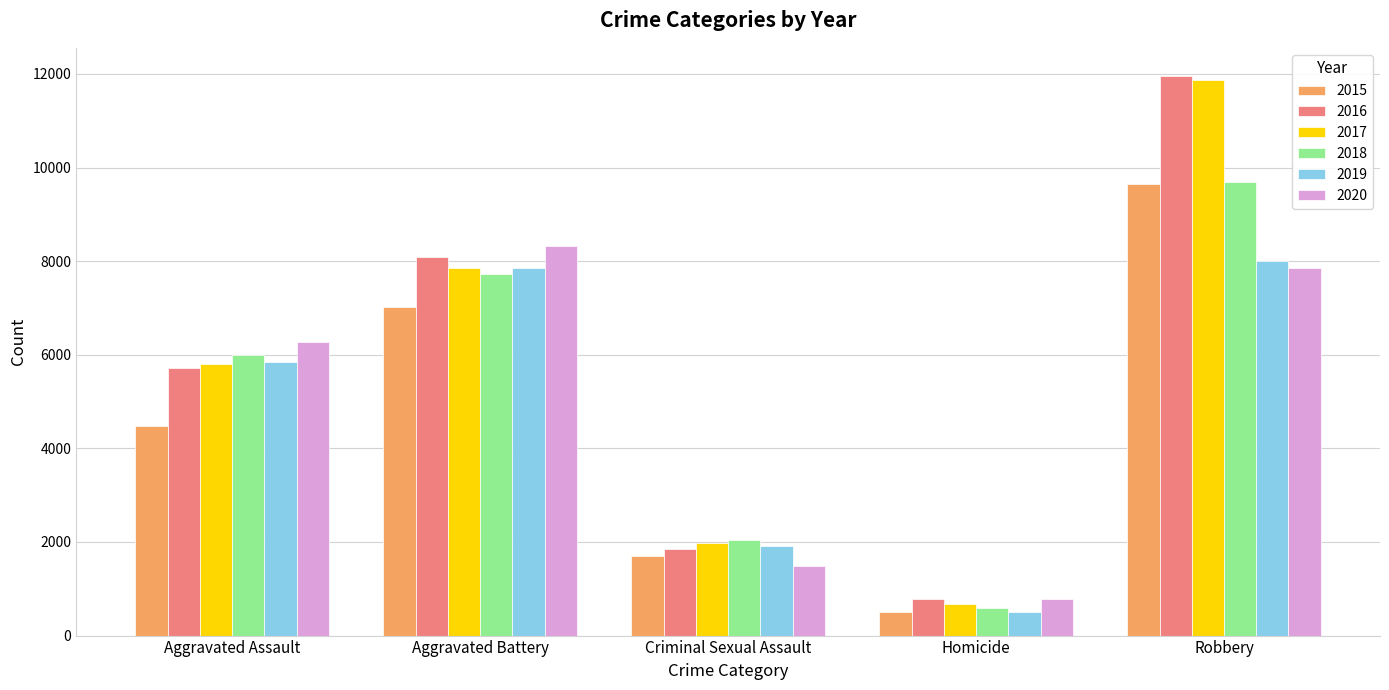

Reading left to right, list all the values displayed in this chart.

2015: 4480	7019	1700	496	9638
2016: 5712	8086	1849	786	11960
2017: 5793	7845	1974	672	11880
2018: 6001	7735	2033	588	9681
2019: 5841	7858	1908	499	7995
2020: 6264	8320	1484	787	7855